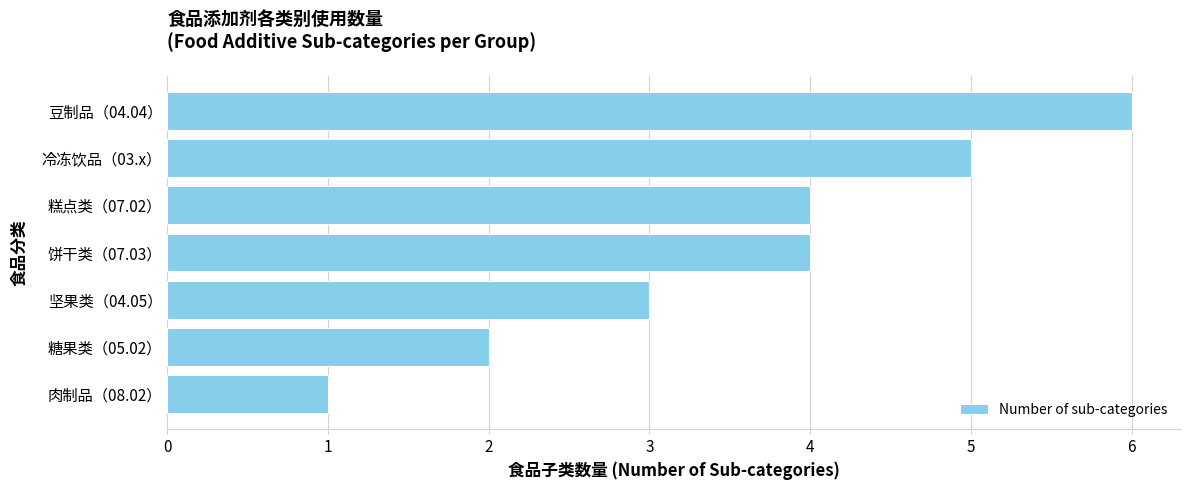

Between 肉制品（08.02） and 冷冻饮品（03.x）, which is larger?

冷冻饮品（03.x）